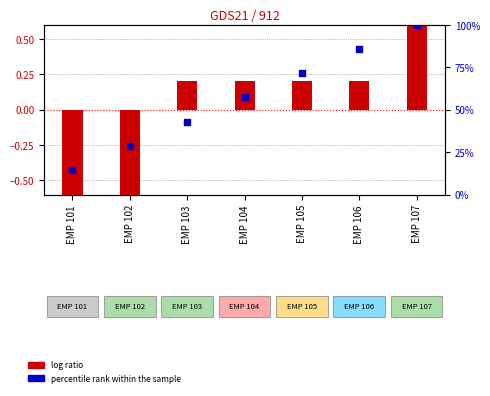

At which category is the sum across all series the highest?

EMP 107